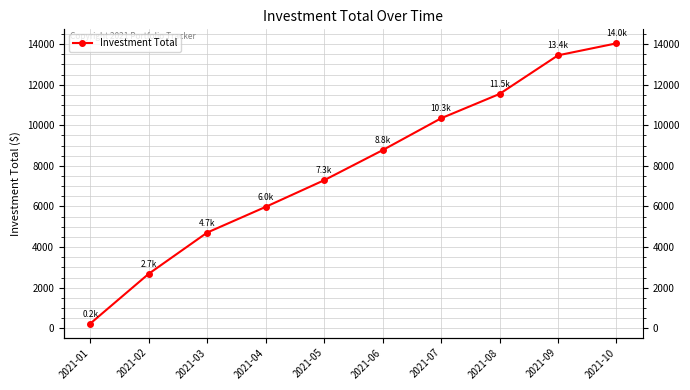

Reading left to right, list all the values displayed in this chart.

229.4	2683.8	4714.2	5980.3	7292.6	8773.7	10343.4	11543.1	13445.8	14036.2